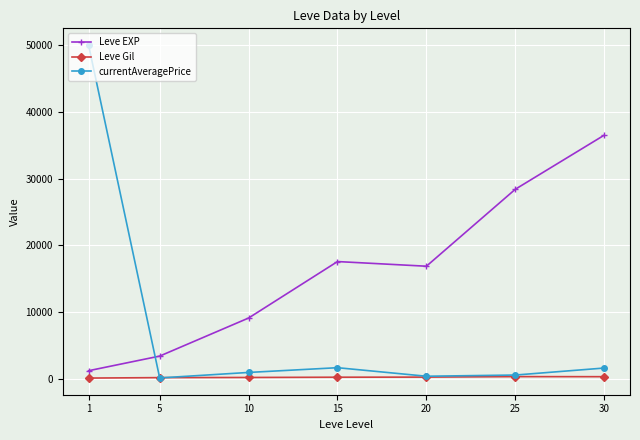

What is the sum of the Leve EXP values at 15 and 1?

18776.7